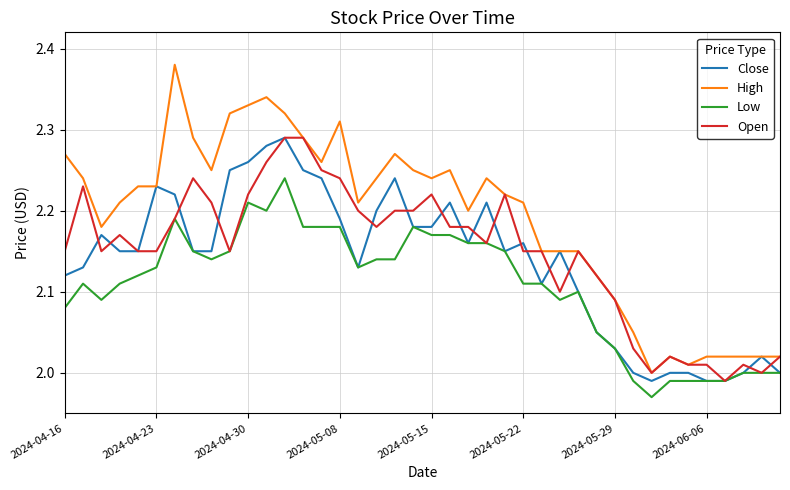

Which series has the largest total across all categories?

High